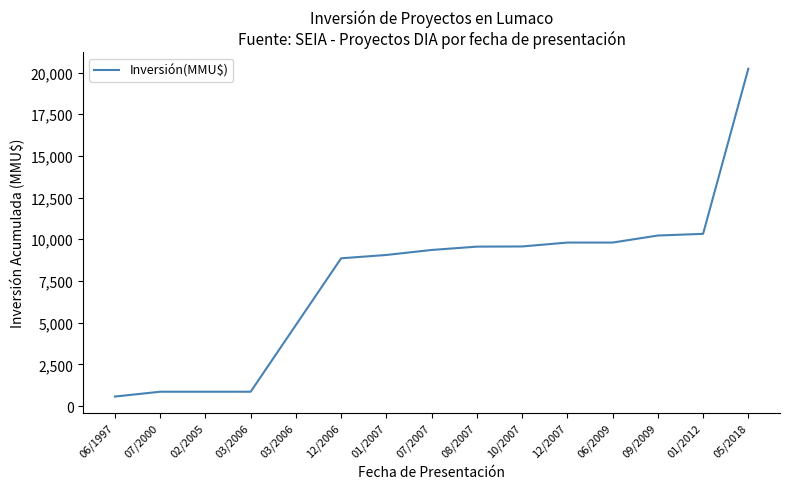

How many lines are shown in the chart?

1